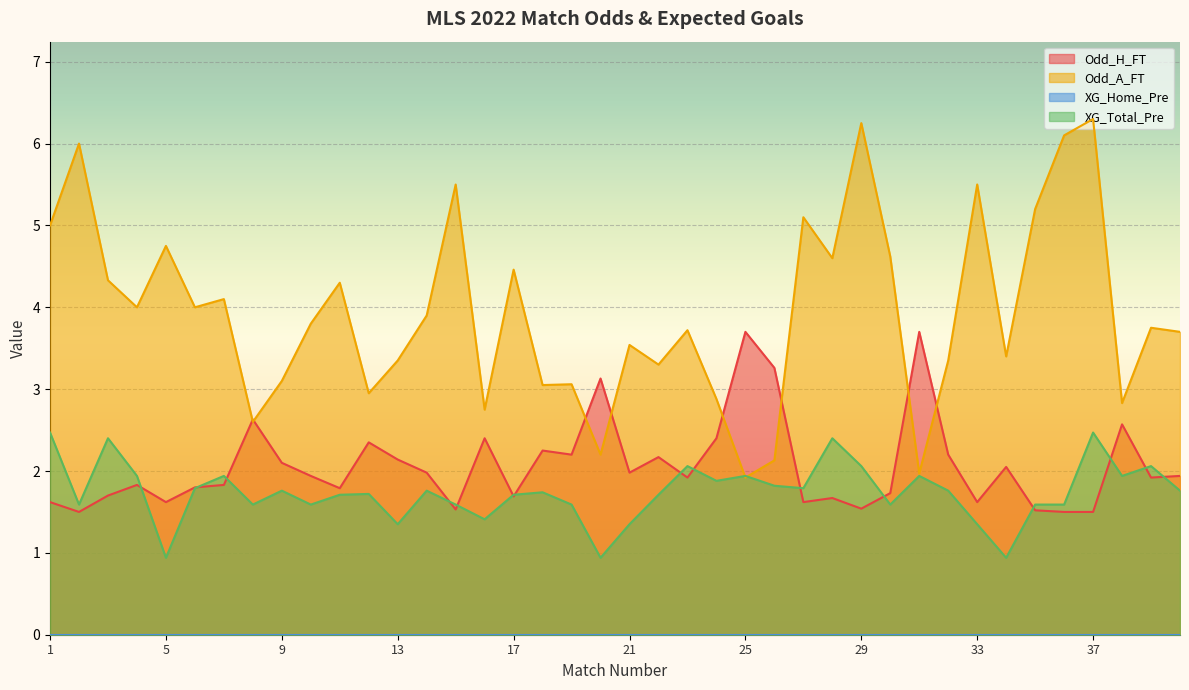

What is the value of the Odd_A_FT point at the 23rd from the left?

3.7